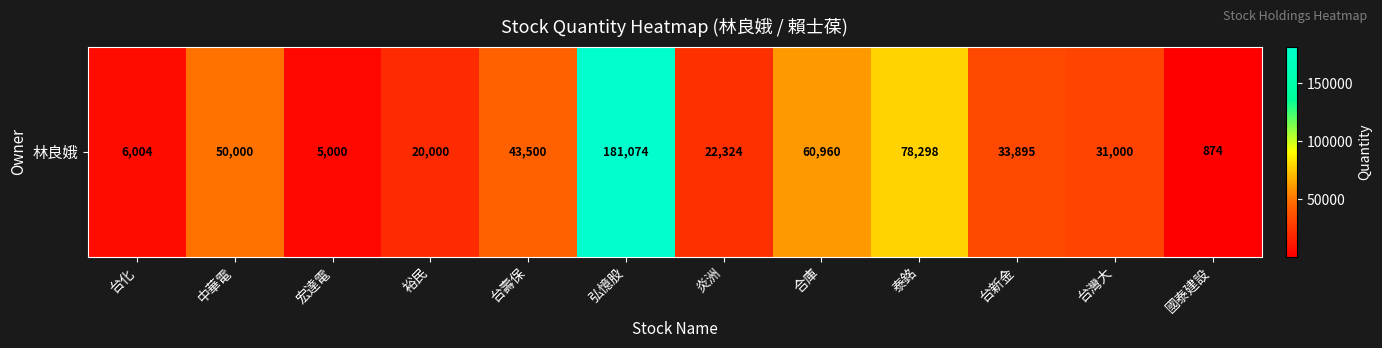

How many values are below 33895?

6